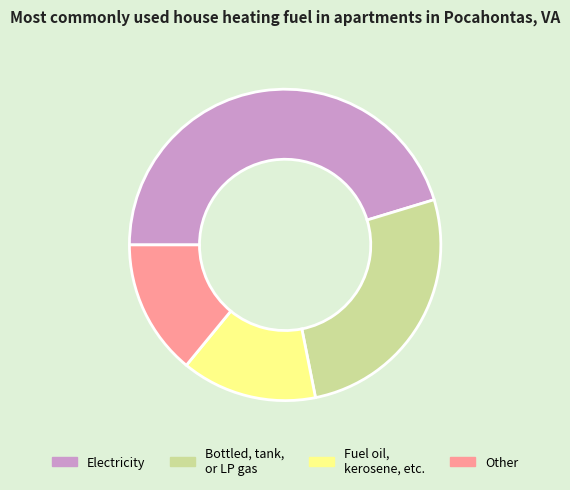

Do Bottled, tank, or LP gas and Electricity together represent more than half of the pie?

Yes